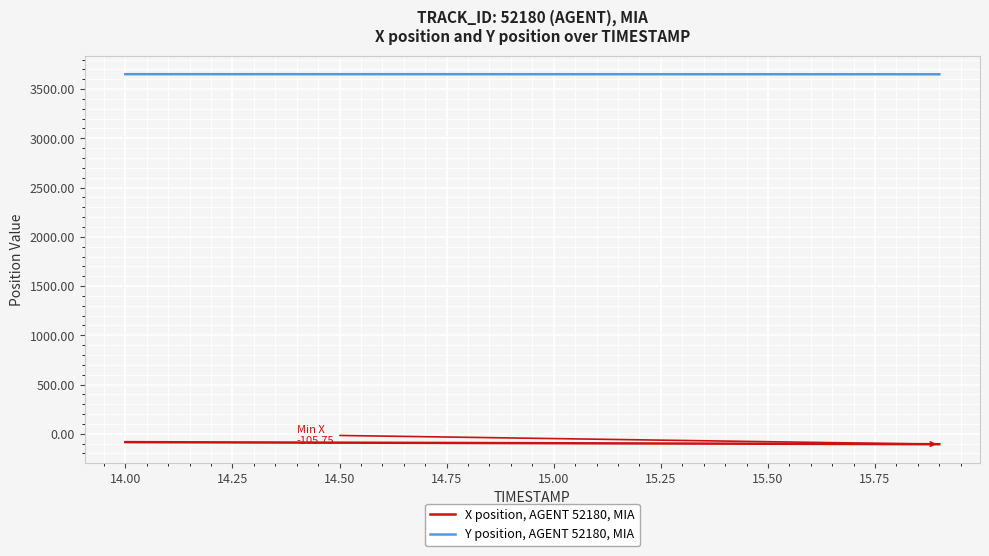

What is the minimum value for Y position, AGENT 52180, MIA?

3650.5